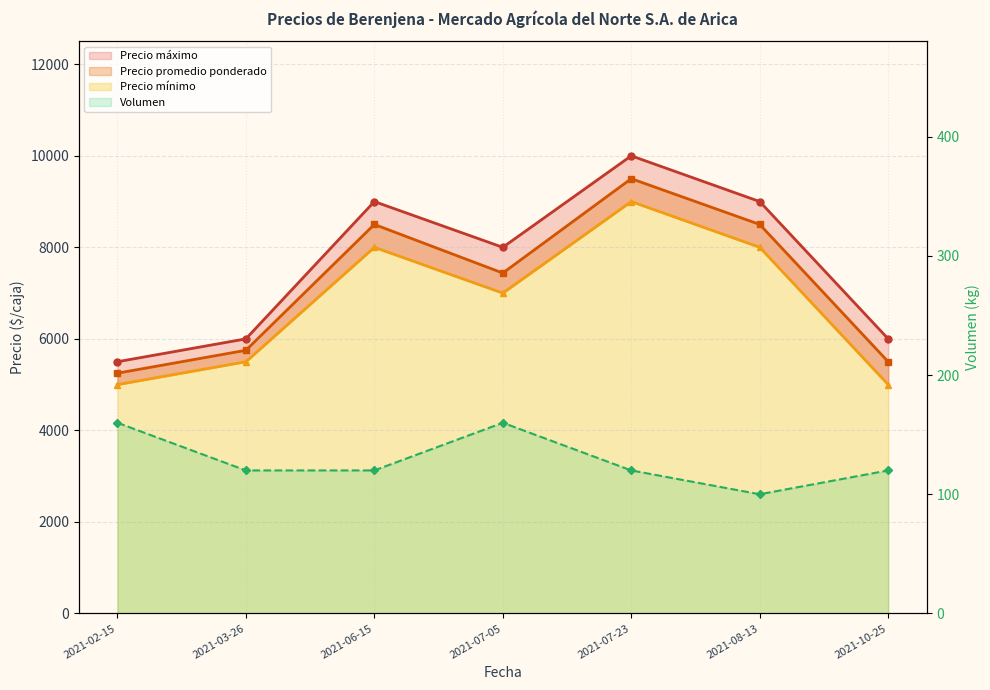

The Precio promedio ponderado series shows 5540 at 2021-08-13. True or false?

False